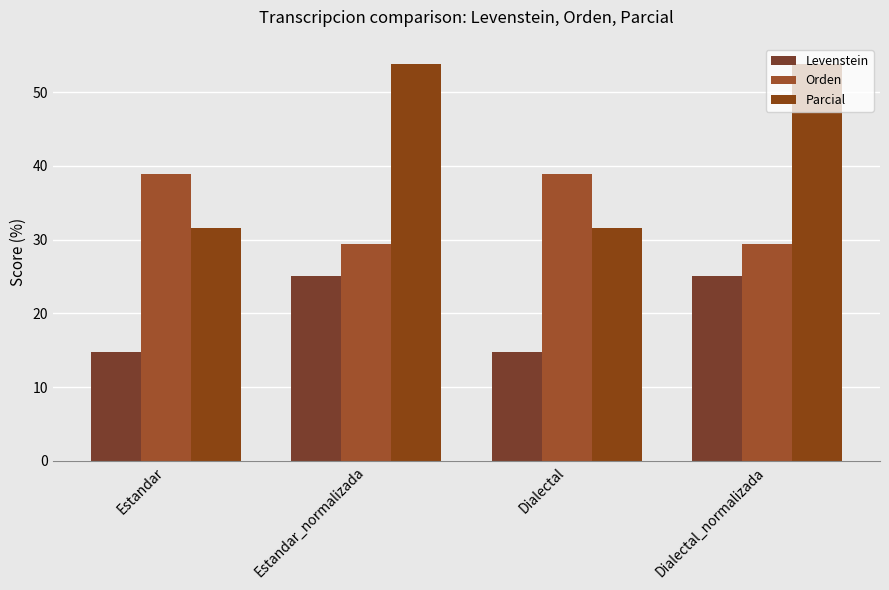

What is the difference between the maximum and minimum values in the Levenstein series?

10.2